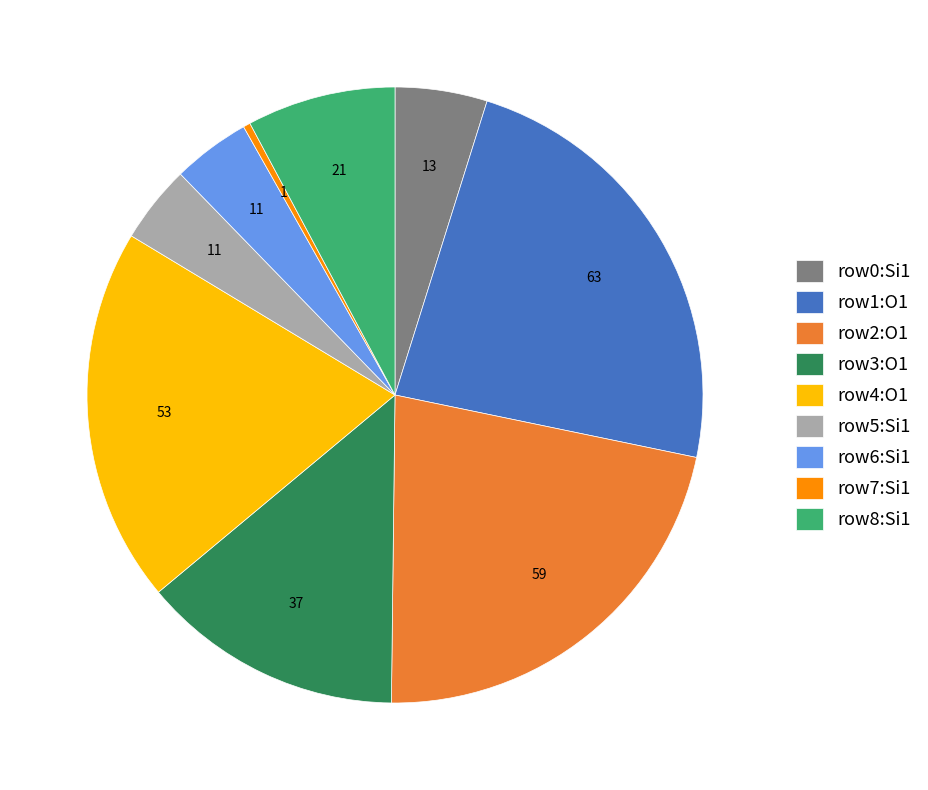

Is the sum of row3:O1 and row7:Si1 greater than half?

No